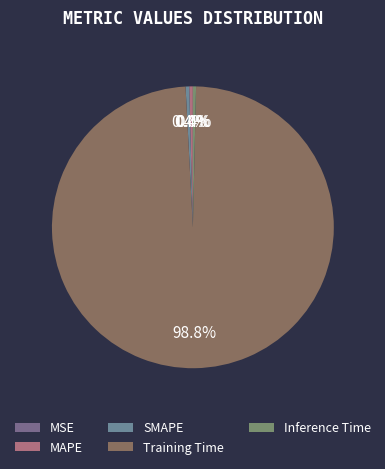

Which slice represents more than half of the pie?

Training Time